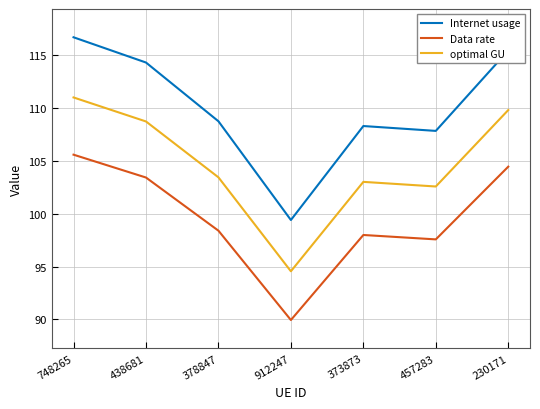

Which label corresponds to the largest value in the chart?

748265